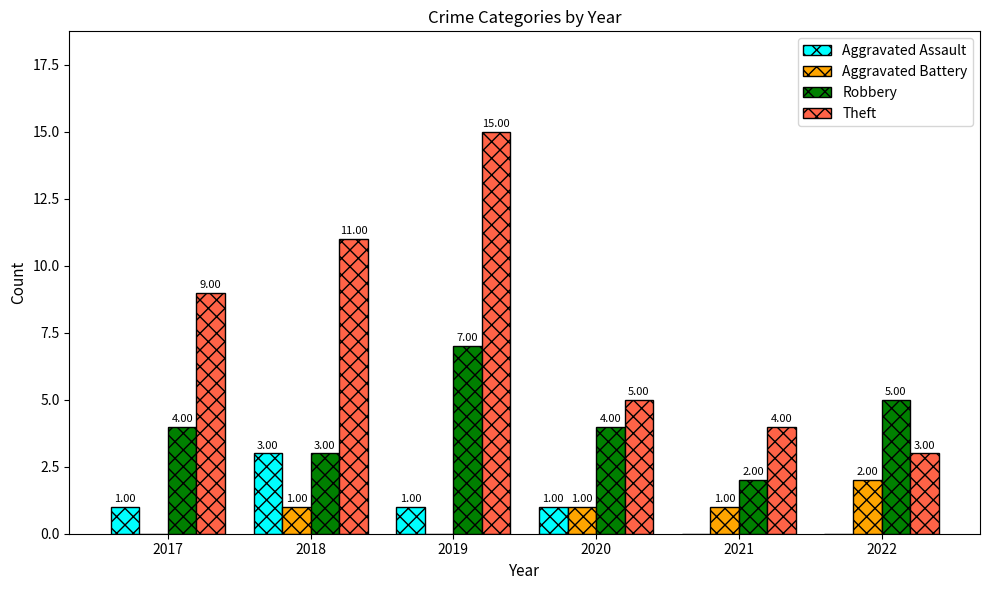

Reading left to right, transcribe all the data shown in this chart.

Aggravated Assault: 2017=1	2018=3	2019=1	2020=1	2021=0	2022=0
Aggravated Battery: 2017=0	2018=1	2019=0	2020=1	2021=1	2022=2
Robbery: 2017=4	2018=3	2019=7	2020=4	2021=2	2022=5
Theft: 2017=9	2018=11	2019=15	2020=5	2021=4	2022=3